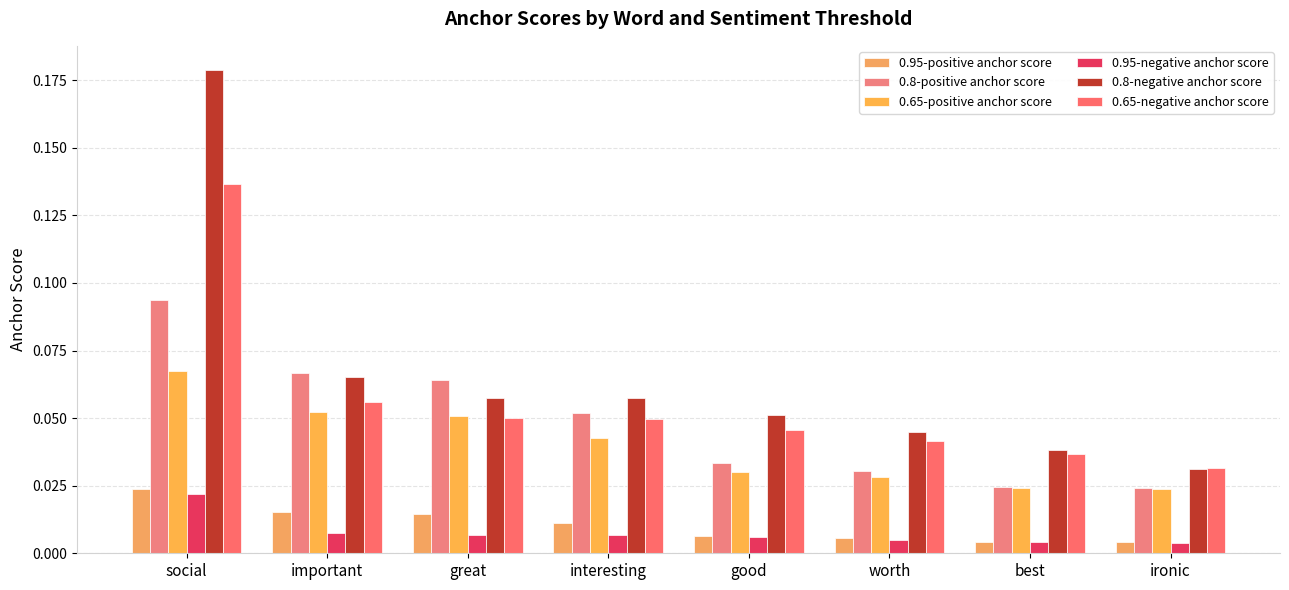

Which label corresponds to the smallest value in the chart?

ironic